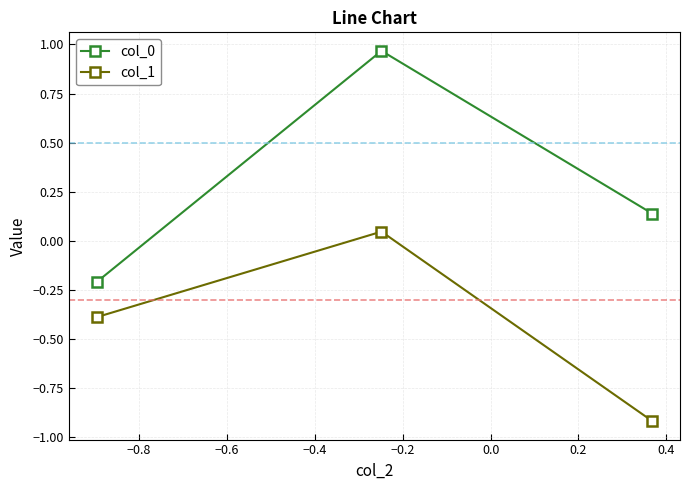

What is the minimum value shown in the chart?

-0.9